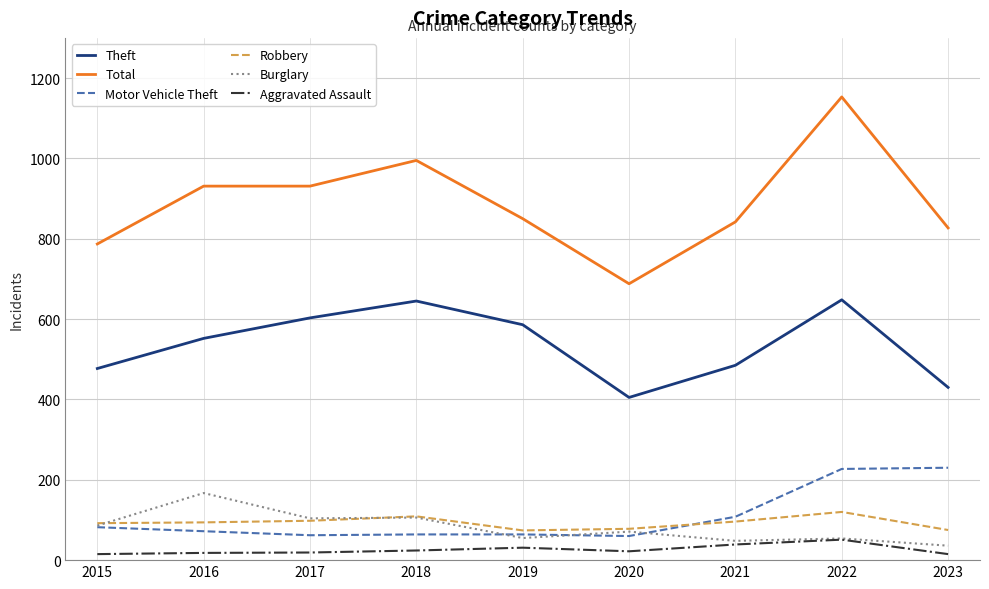

Is this an area chart (filled region under the line)?

No